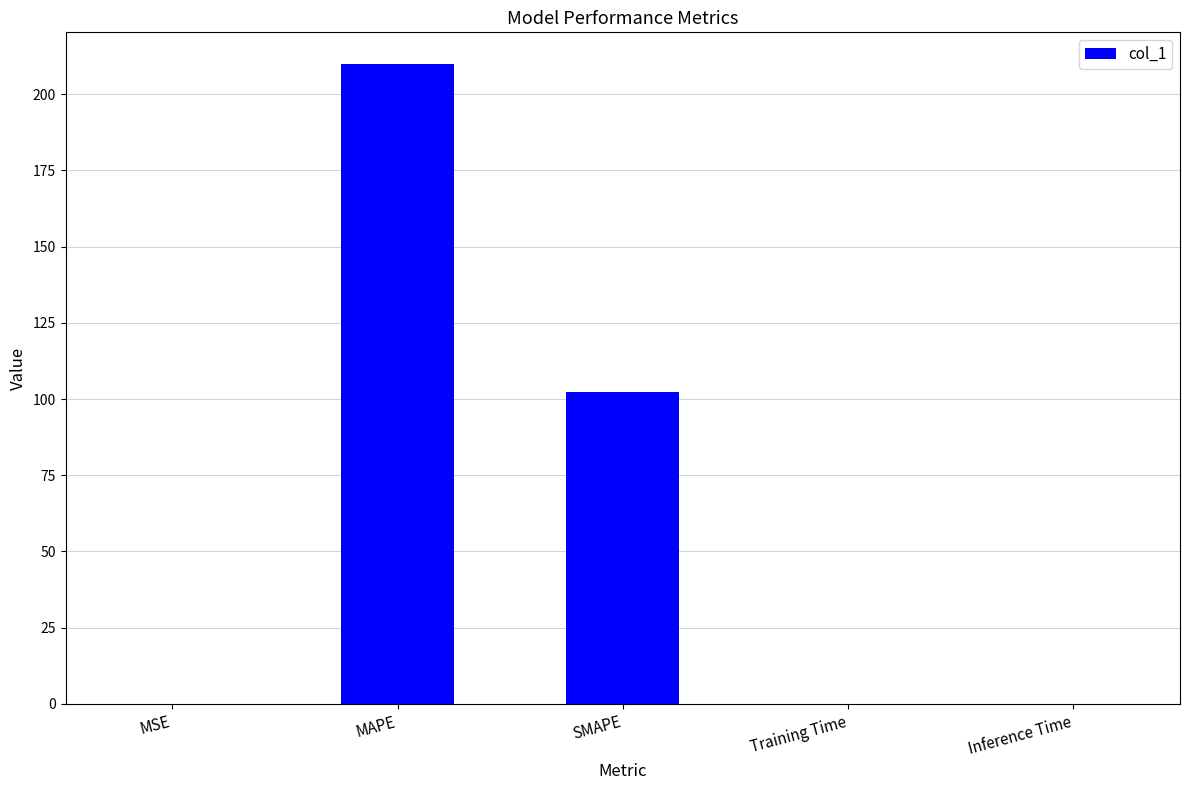

Which has a higher value, Inference Time or MAPE?

MAPE